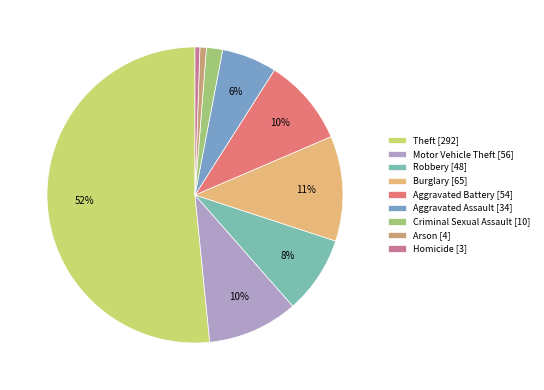

To the nearest percent, what is the difference between the Criminal Sexual Assault and Motor Vehicle Theft slice percentages?

8%